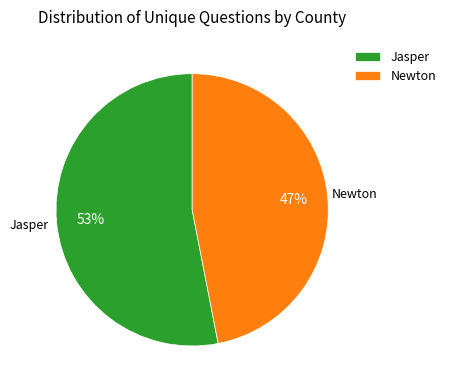

To the nearest percent, what is the average slice percentage?

50%